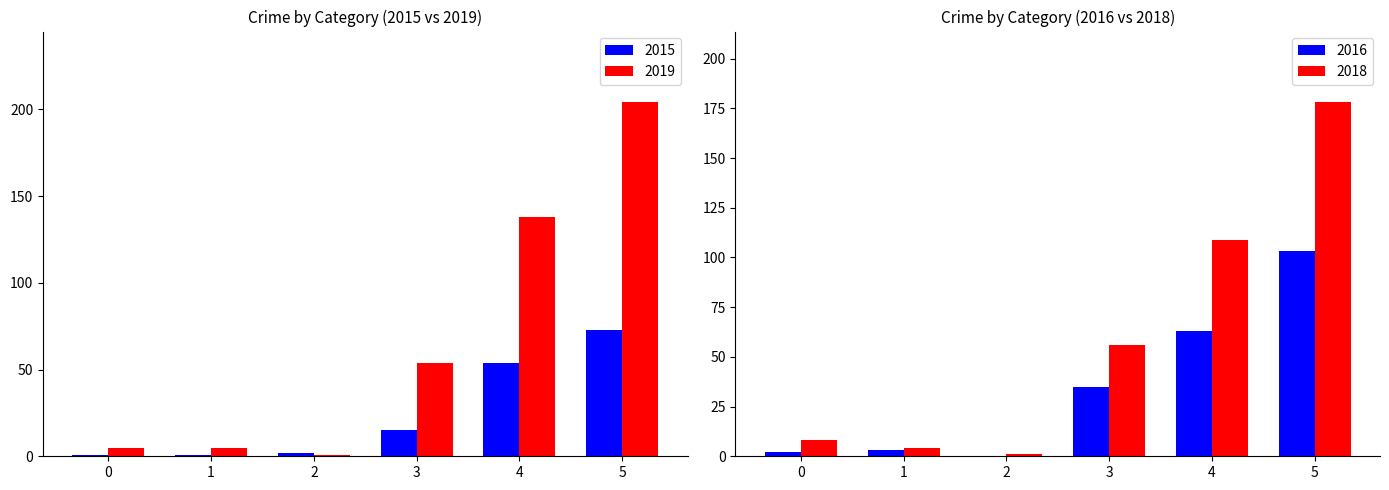

Is the value of 2015 at 3 greater than the value of 2019 at 3?

No